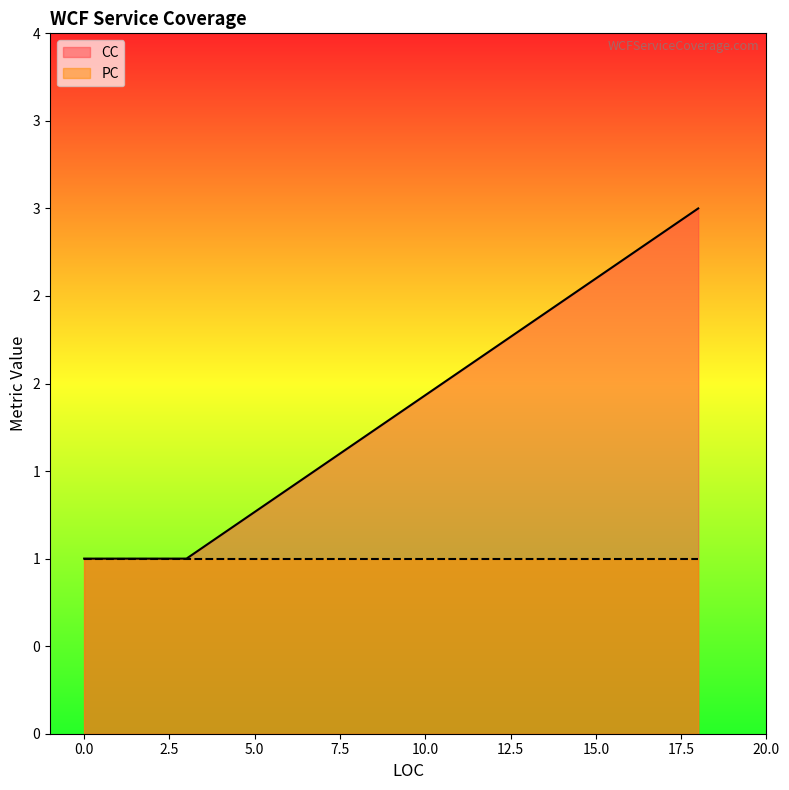

What is the label of the 3rd point from the right?

GetDataUsingDataContract(18)